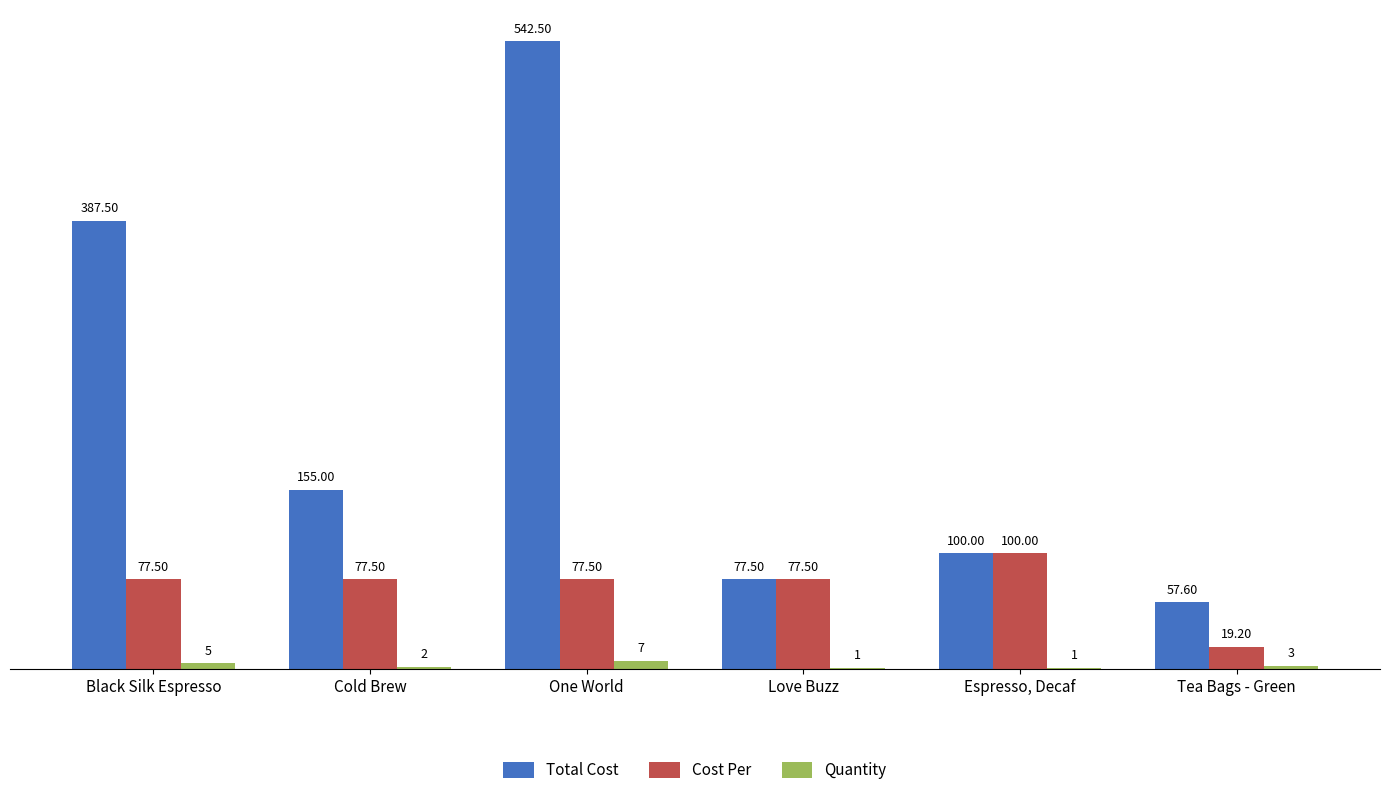

At which category does the chart reach its peak across all series?

One World